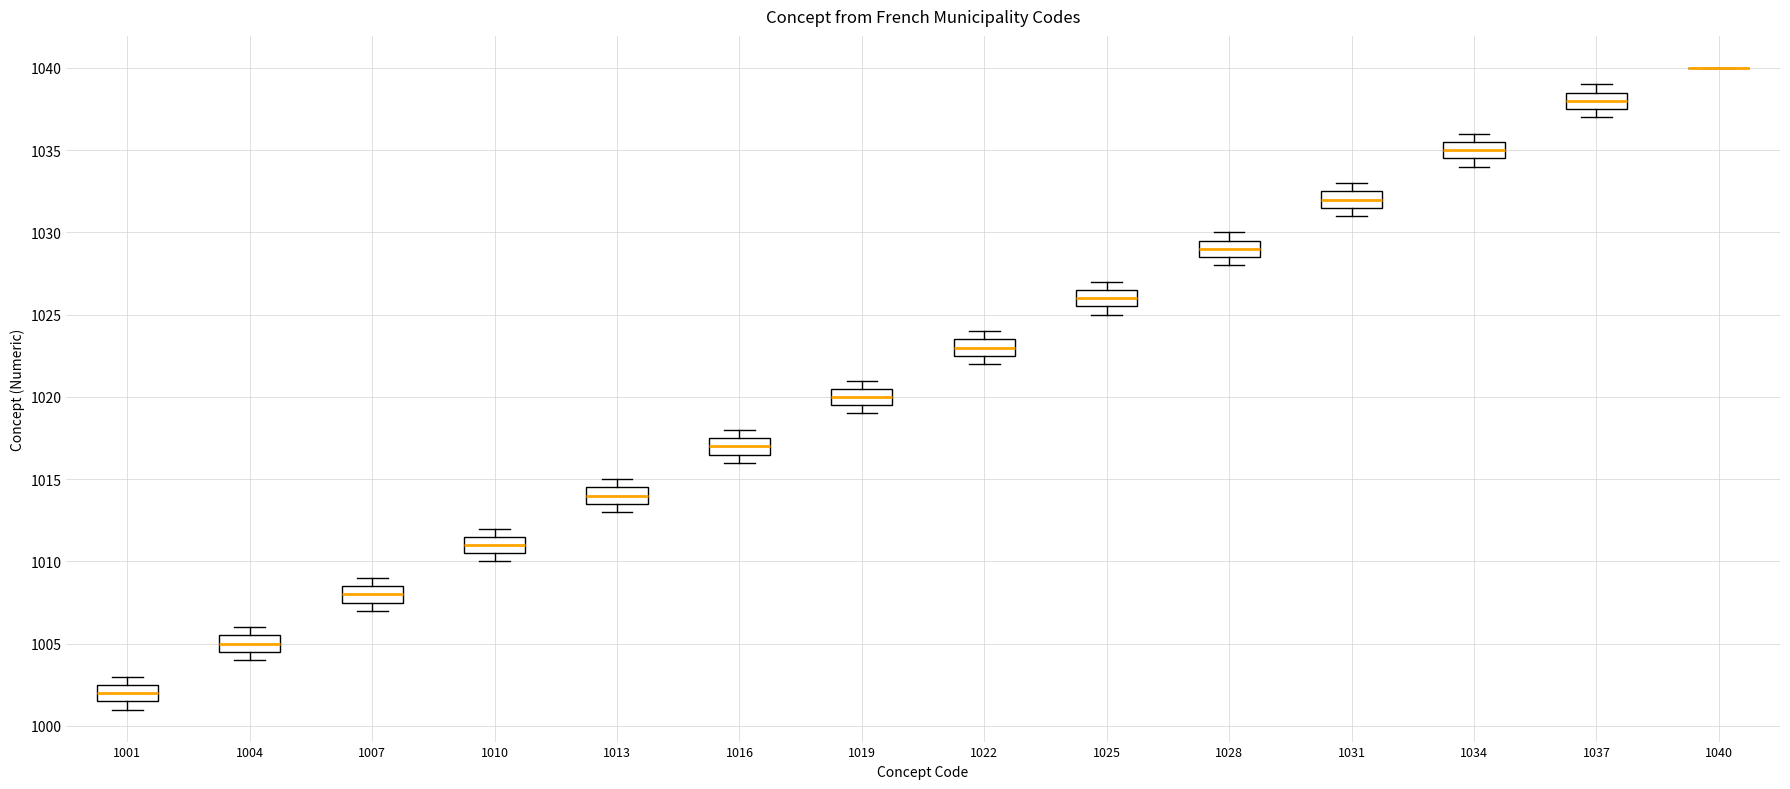

Reading left to right, read every box against the y-axis: the position of its median line, the range the box covers, and the ends of its whiskers. The values are not printed on the chart, so give them approximately, as read against the axis.

1001: median 1002.0, box 1001.5 to 1002.5, whiskers 1001.0 to 1003.0
1004: median 1005.0, box 1004.5 to 1005.5, whiskers 1004.0 to 1006.0
1007: median 1008.0, box 1007.5 to 1008.5, whiskers 1007.0 to 1009.0
1010: median 1011.0, box 1010.5 to 1011.5, whiskers 1010.0 to 1012.0
1013: median 1014.0, box 1013.5 to 1014.5, whiskers 1013.0 to 1015.0
1016: median 1017.0, box 1016.5 to 1017.5, whiskers 1016.0 to 1018.0
1019: median 1020.0, box 1019.5 to 1020.5, whiskers 1019.0 to 1021.0
1022: median 1023.0, box 1022.5 to 1023.5, whiskers 1022.0 to 1024.0
1025: median 1026.0, box 1025.5 to 1026.5, whiskers 1025.0 to 1027.0
1028: median 1029.0, box 1028.5 to 1029.5, whiskers 1028.0 to 1030.0
1031: median 1032.0, box 1031.5 to 1032.5, whiskers 1031.0 to 1033.0
1034: median 1035.0, box 1034.5 to 1035.5, whiskers 1034.0 to 1036.0
1037: median 1038.0, box 1037.5 to 1038.5, whiskers 1037.0 to 1039.0
1040: box collapsed to a line at 1040.0, whiskers 1040.0 to 1040.0